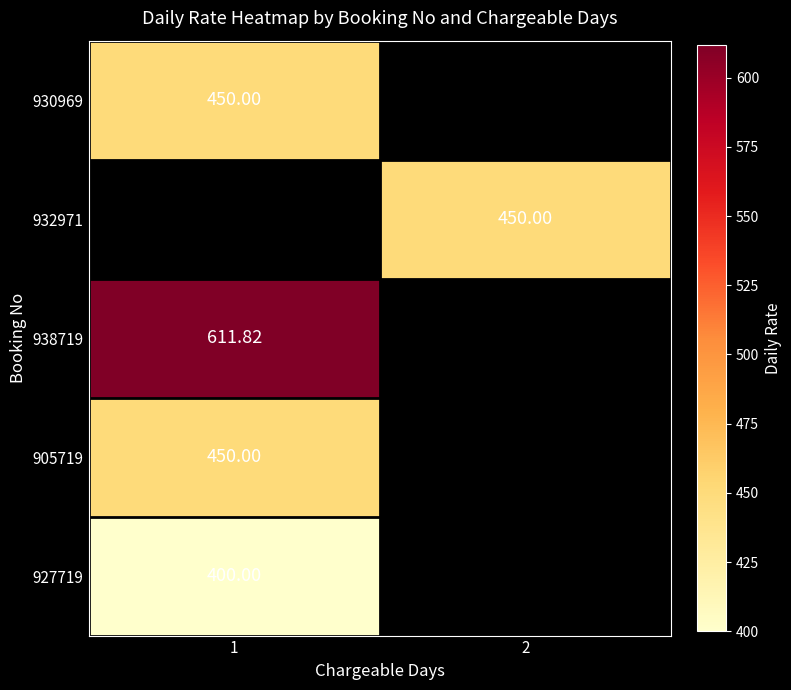

Which category has the highest value across all series?

1